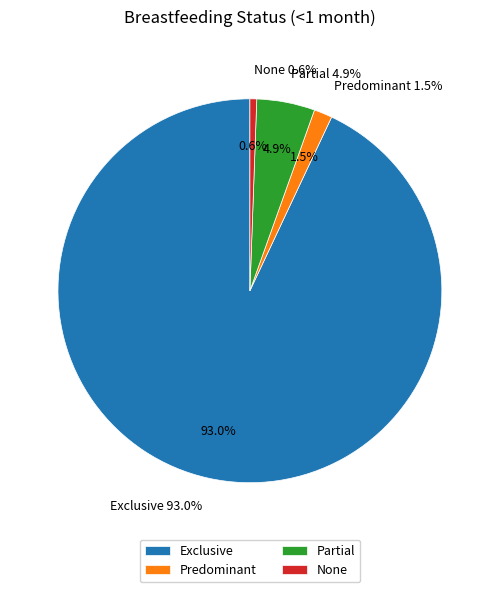

Is Exclusive the majority of the pie?

Yes